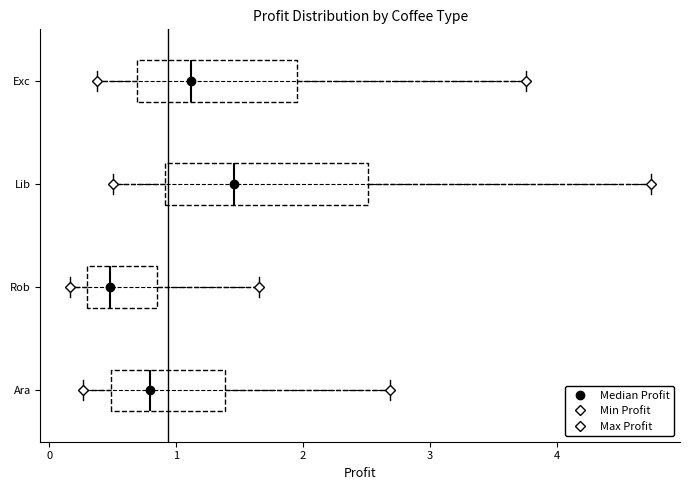

Which box is the widest, from its left edge to its right edge?

Lib